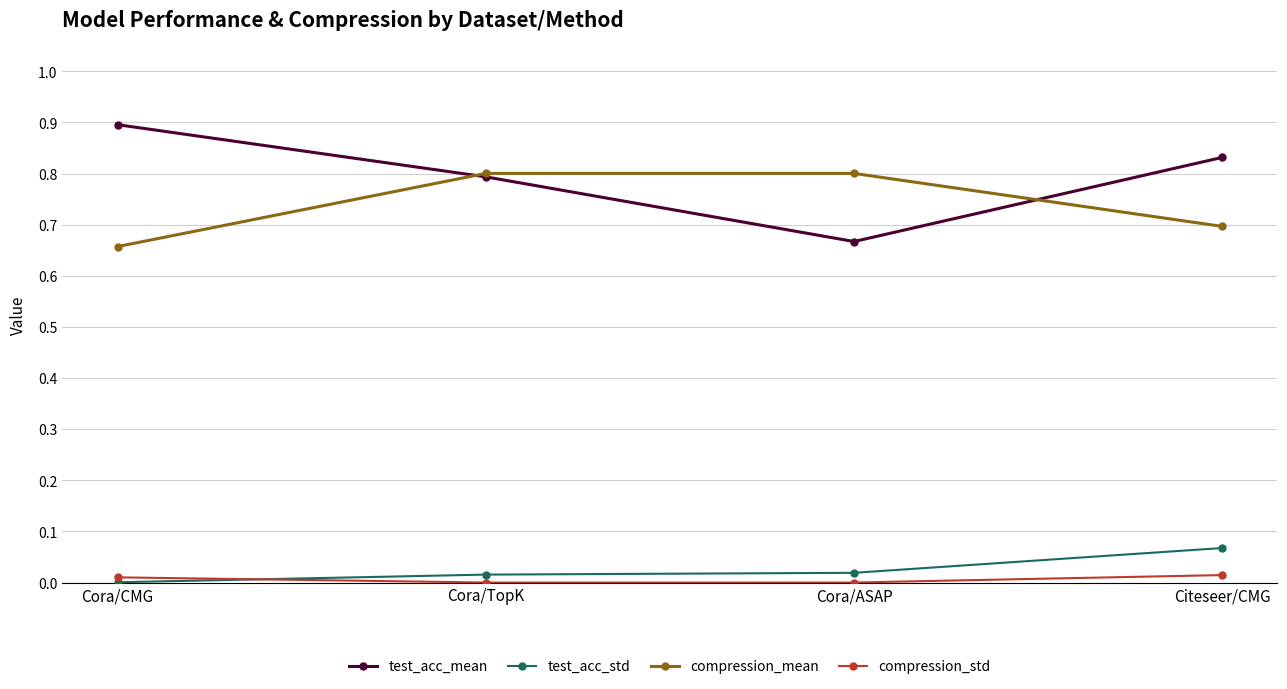

Which series has the largest total across all categories?

test_acc_mean